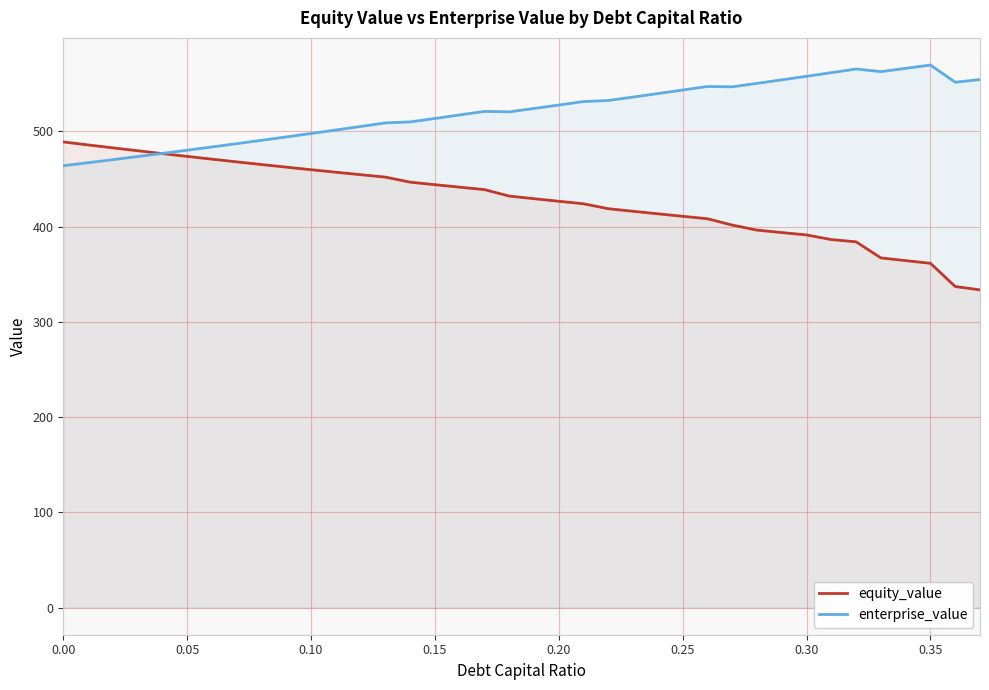

What is the lowest value of the equity_value series?

333.5